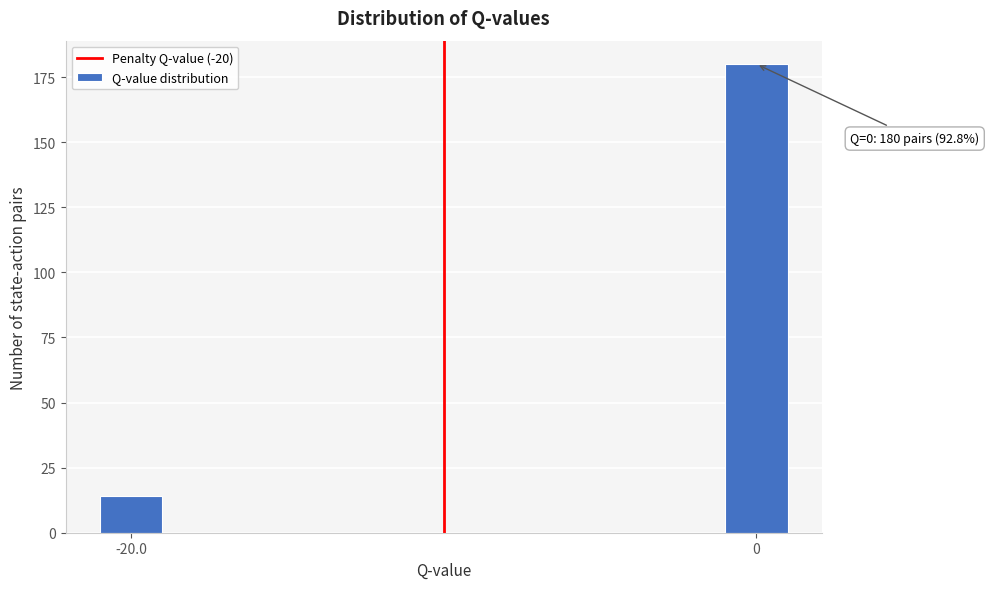

Reading right to left, transcribe all the data shown in this chart.

0=180	-20.0=14